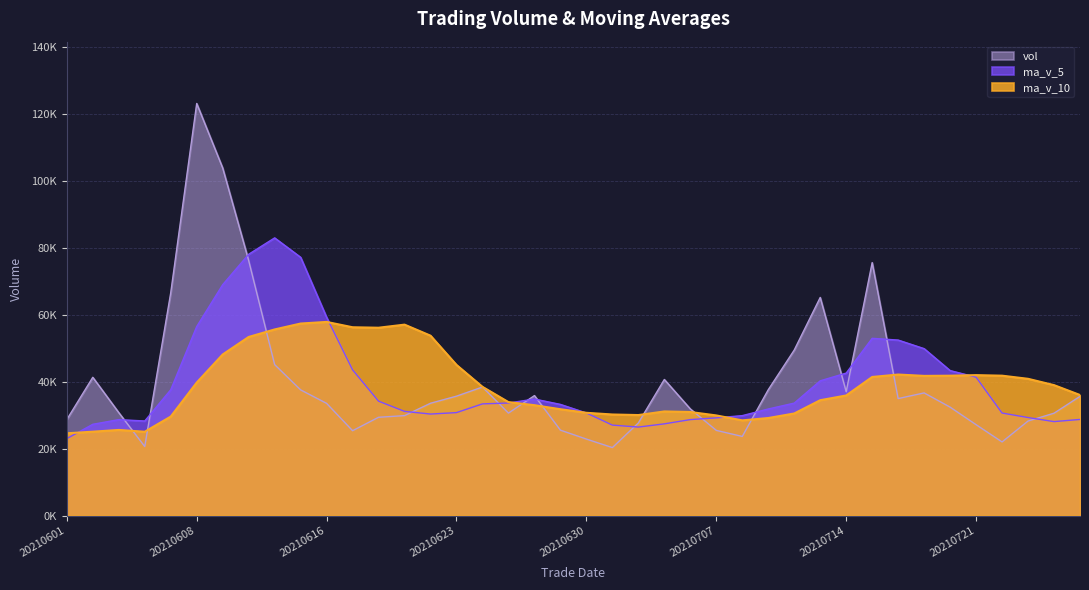

How many data points does each series have?

40